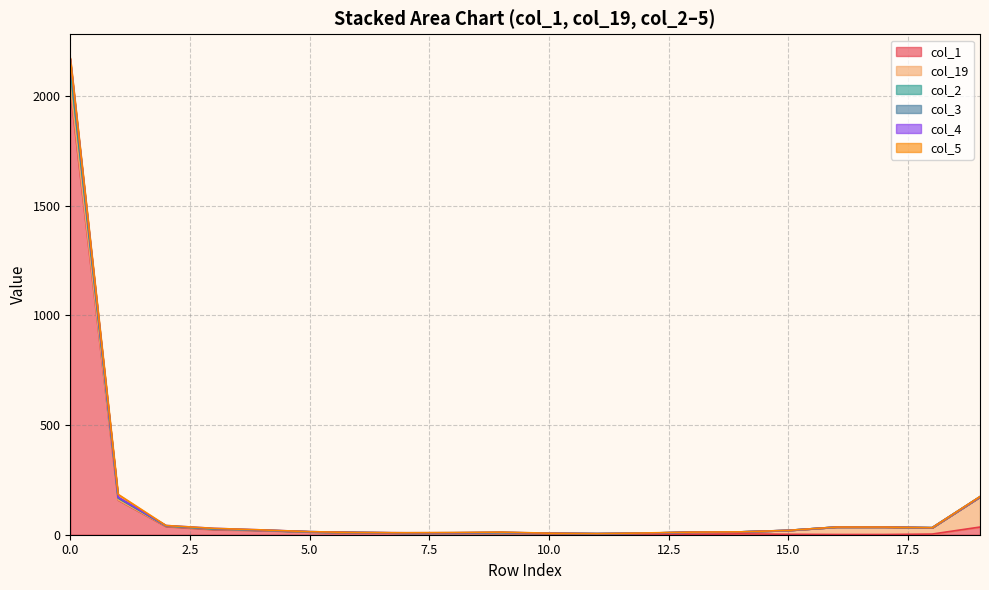

What is the sum of all col_3 values?

2826